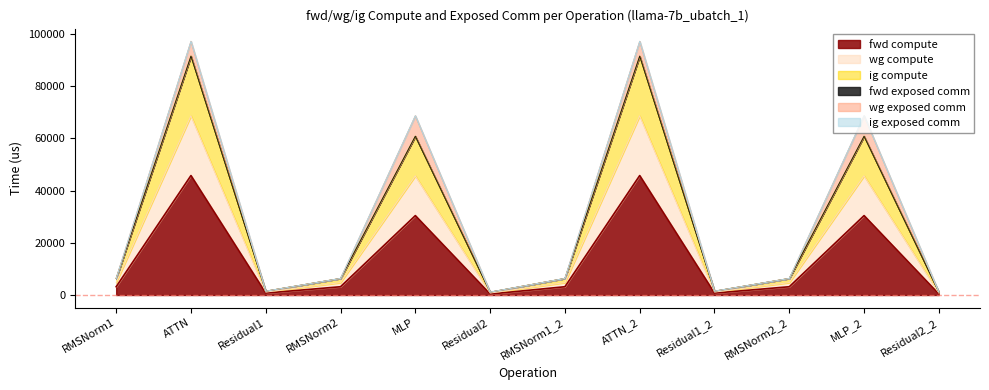

True or false: wg compute and fwd compute cross at least once.

False